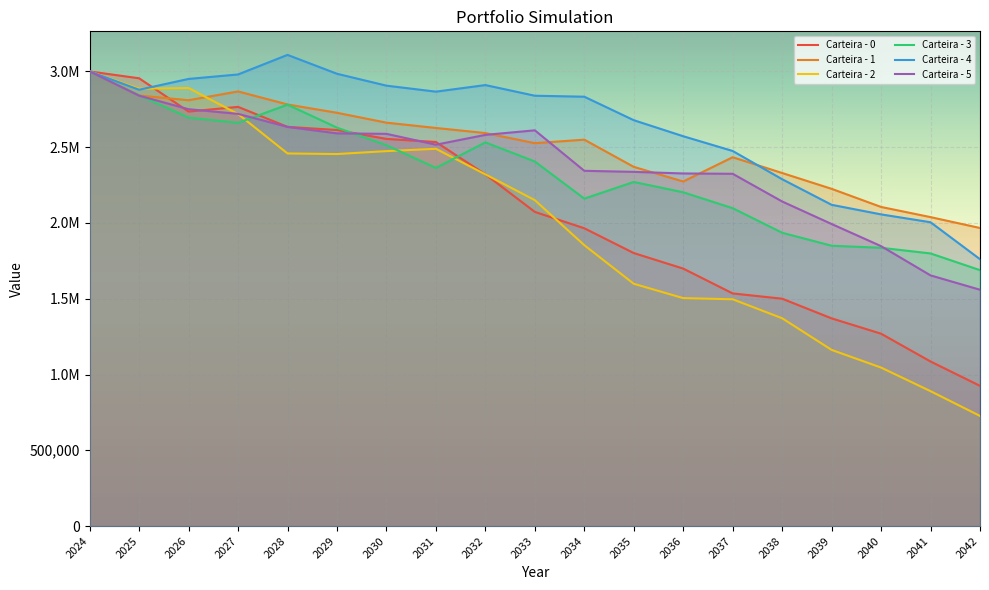

Which series has the widest spread of values?

Carteira - 2